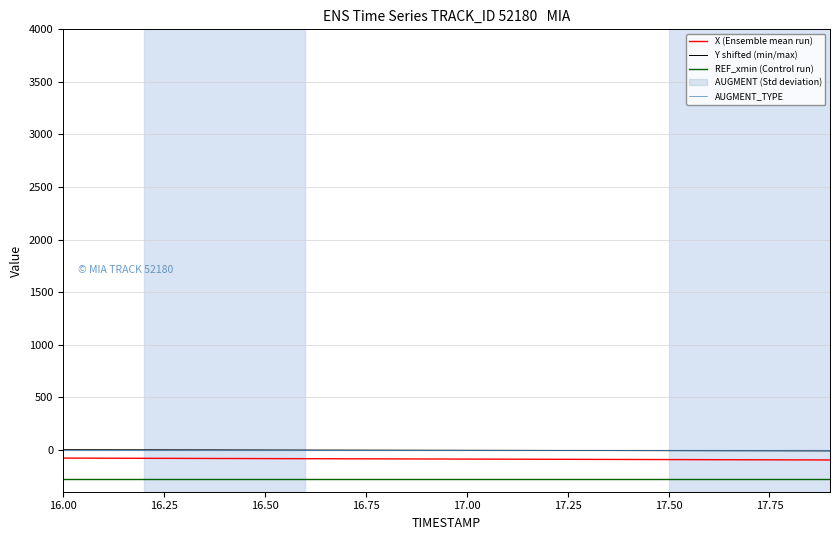

What is the lowest value of the X (Ensemble mean run) series?

-97.8